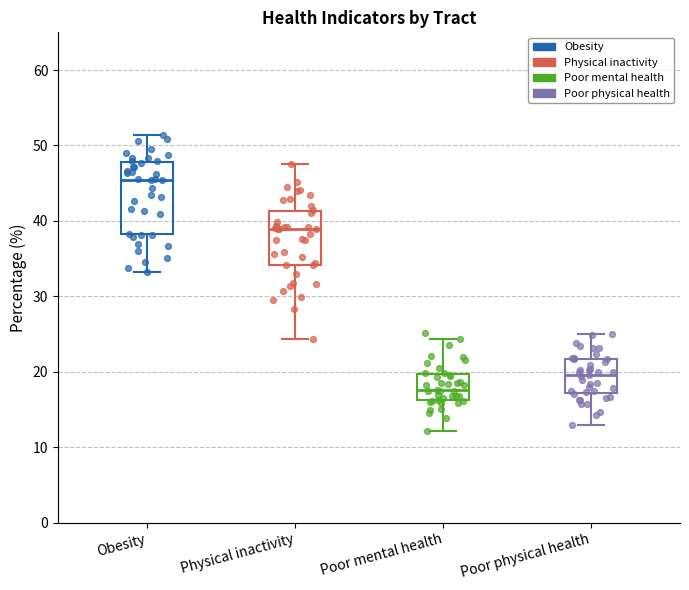

Where is the lower edge of the box for Obesity on the y-axis? The values are not printed on the chart, so give them approximately, as read against the axis.

38